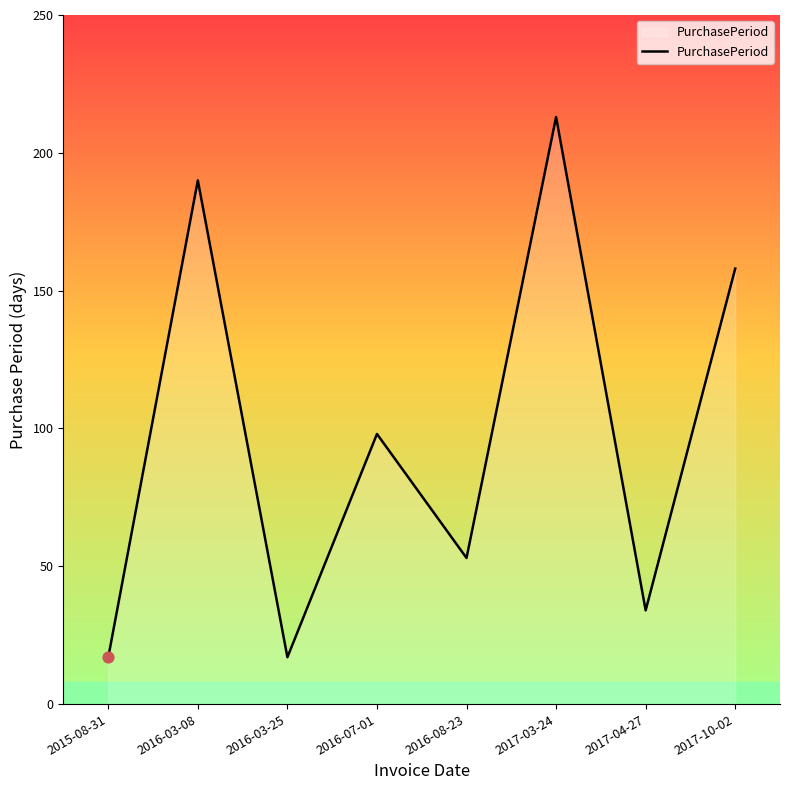

Which has a higher value, 2015-08-31 or 2016-03-08?

2016-03-08